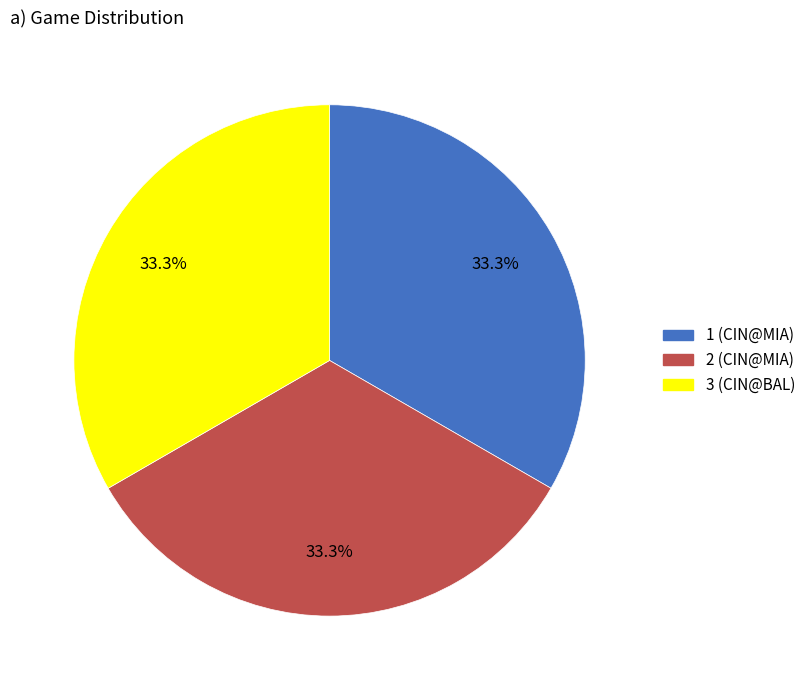

What percentage do 3 (CIN@BAL) and 1 (CIN@MIA) together represent?

66.7%